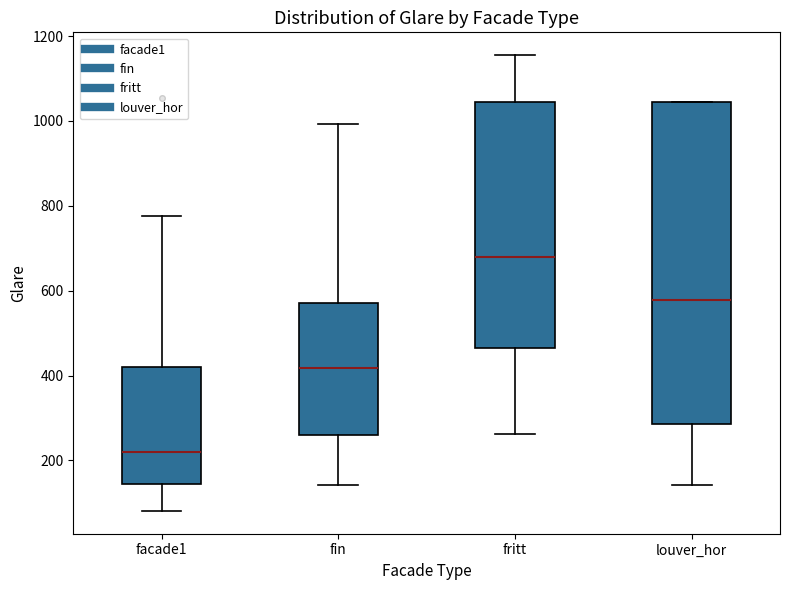

Which box has the highest median line?

fritt